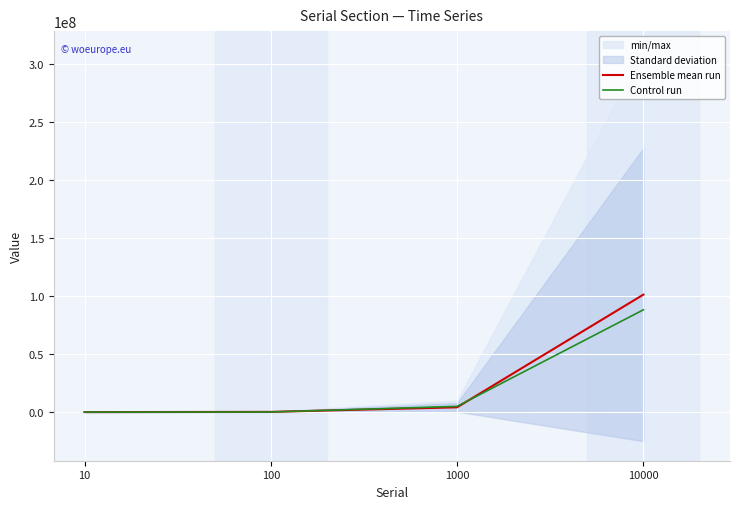

Is it true that Ensemble mean run equals 2373879 at 1000?

False